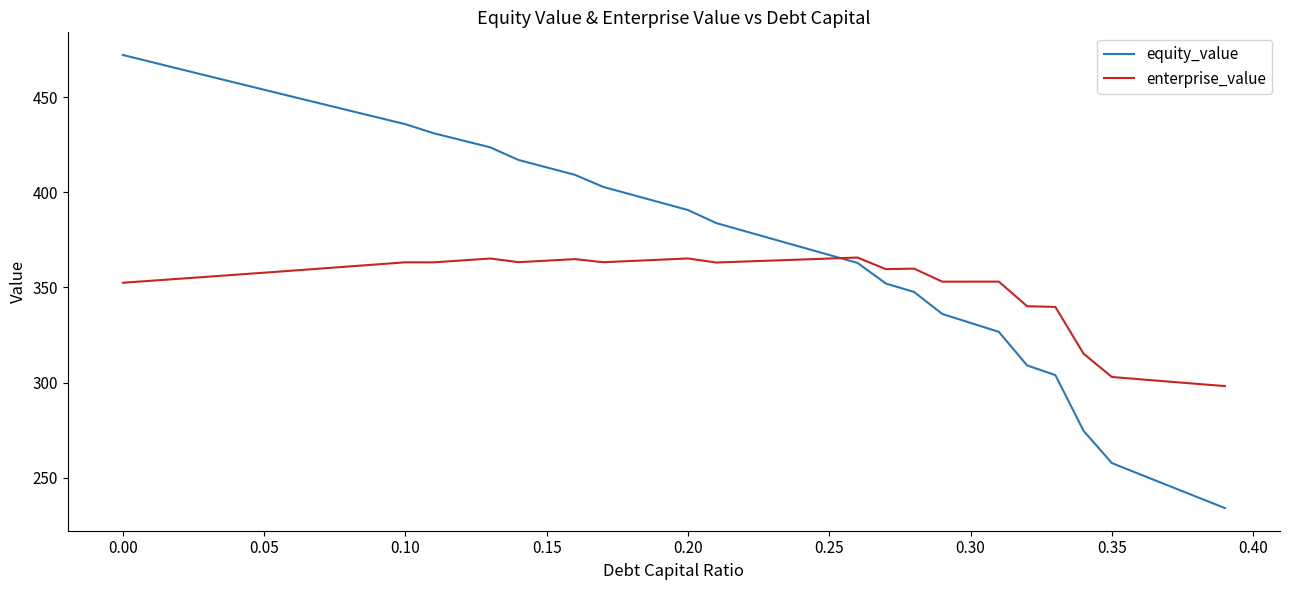

Rank the series by their maximum value, from lowest to highest.

enterprise_value, equity_value